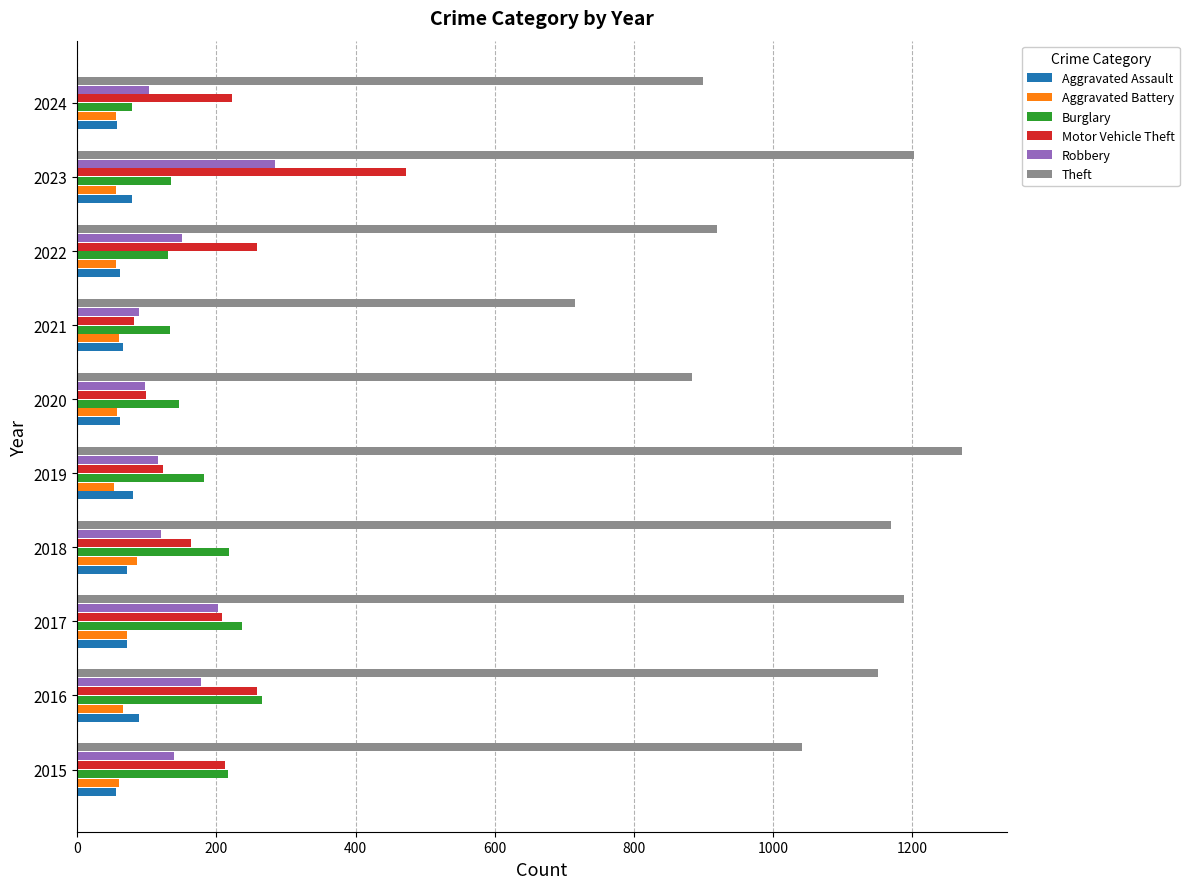

What is the highest value of the Theft series?

1272